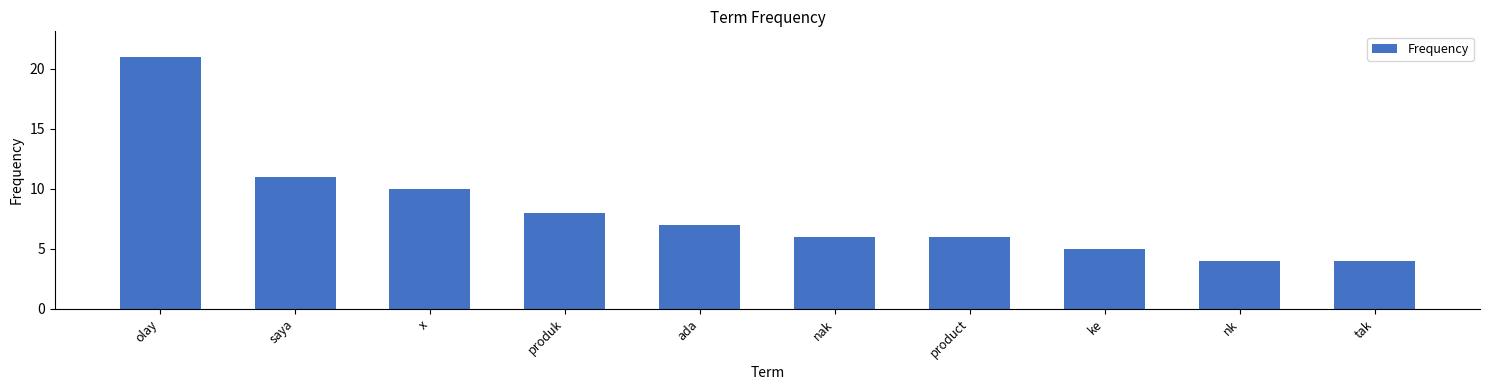

At which label is the value closest to 12?

saya